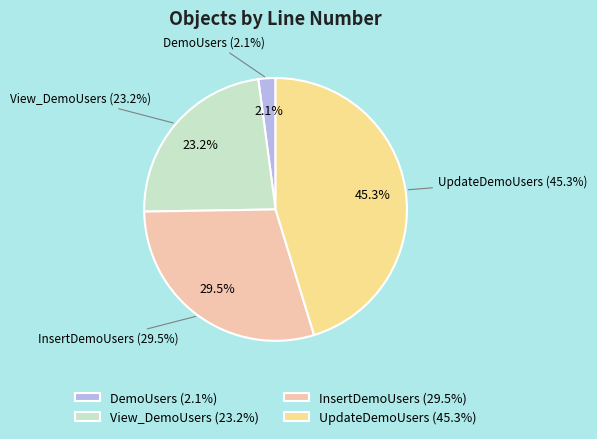

Rank the categories by value from lowest to highest.

DemoUsers, View_DemoUsers, InsertDemoUsers, UpdateDemoUsers